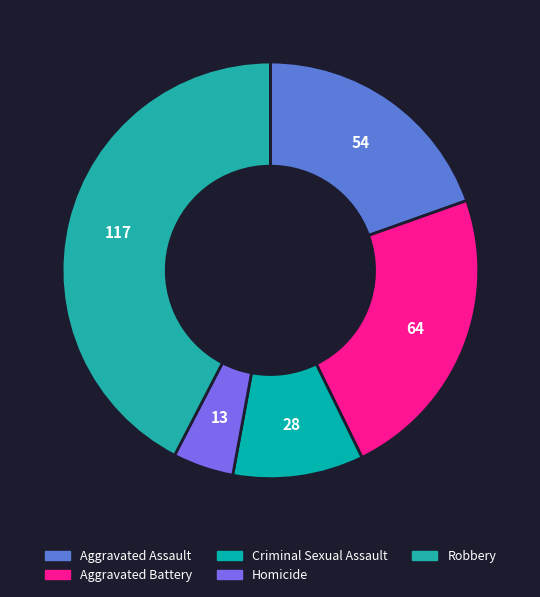

What is the ratio of the value at Aggravated Battery to the value at Criminal Sexual Assault?

2.3